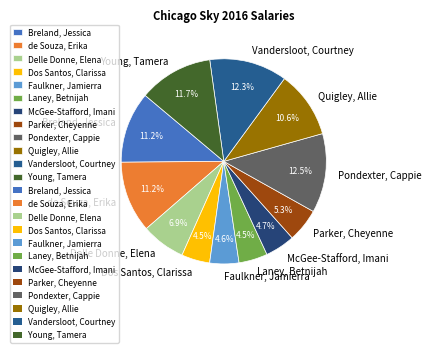

To the nearest percent, what is the difference between the Delle Donne, Elena and de Souza, Erika slice percentages?

4%